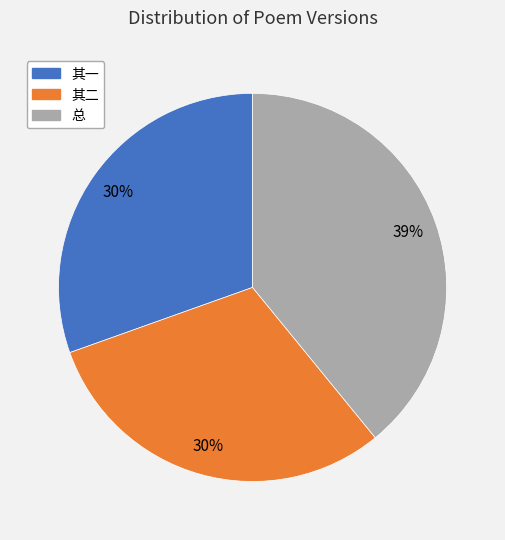

Which category has the biggest portion of the pie?

总